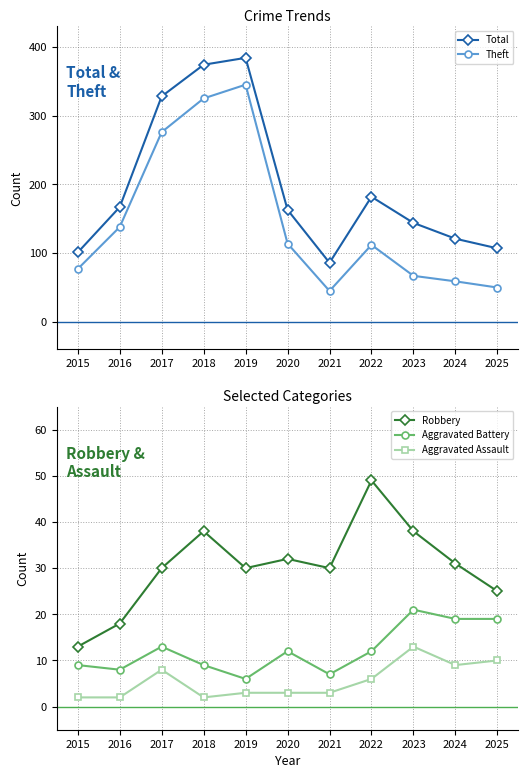

What is the value of the Robbery point at the 10th from the left?

31